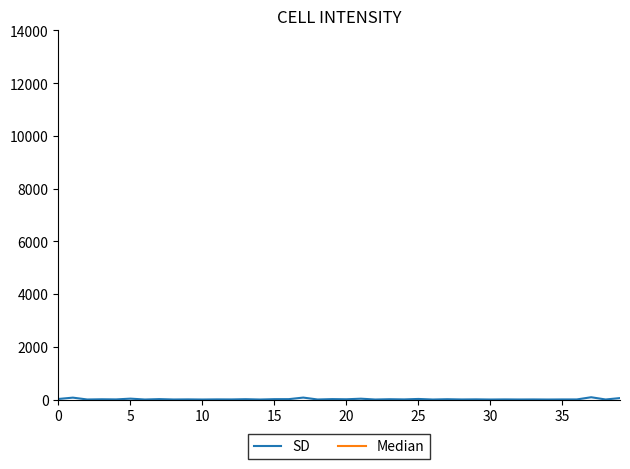

How many values in the Median series are below 20368021?

20